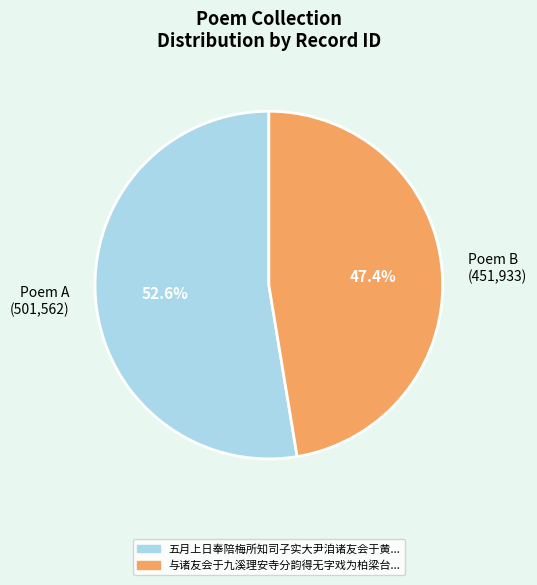

Which category accounts for the majority?

Poem A (501,562)